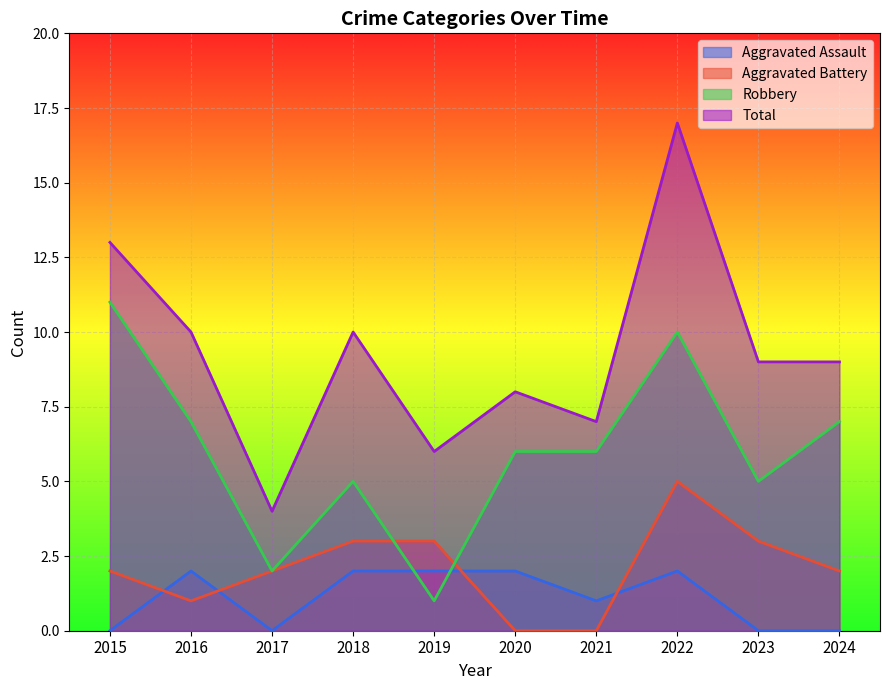

What value does the Aggravated Assault series have at 2020?

2